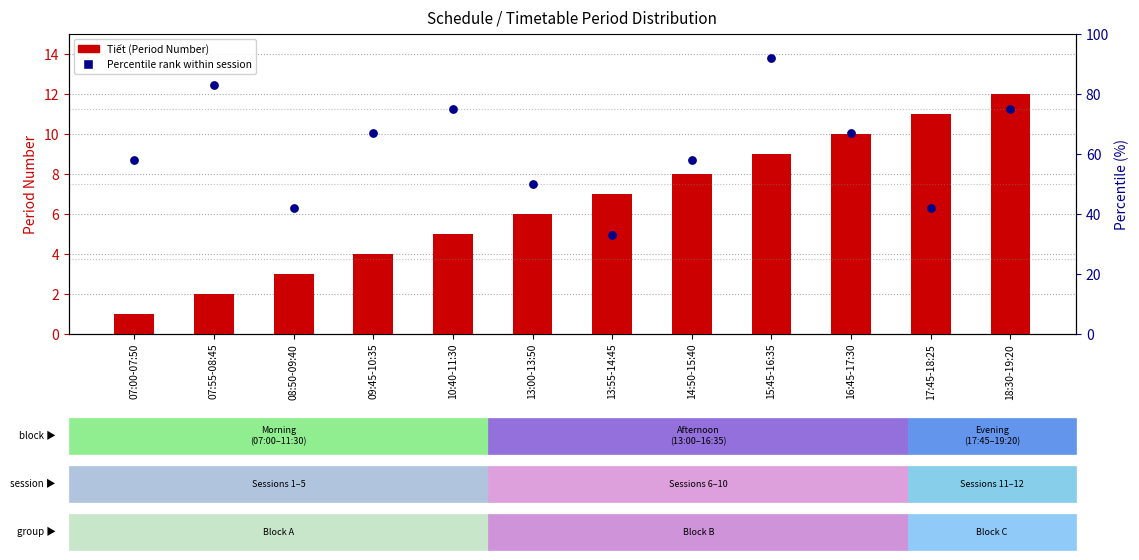

At how many categories does at least one series exceed 25?

12